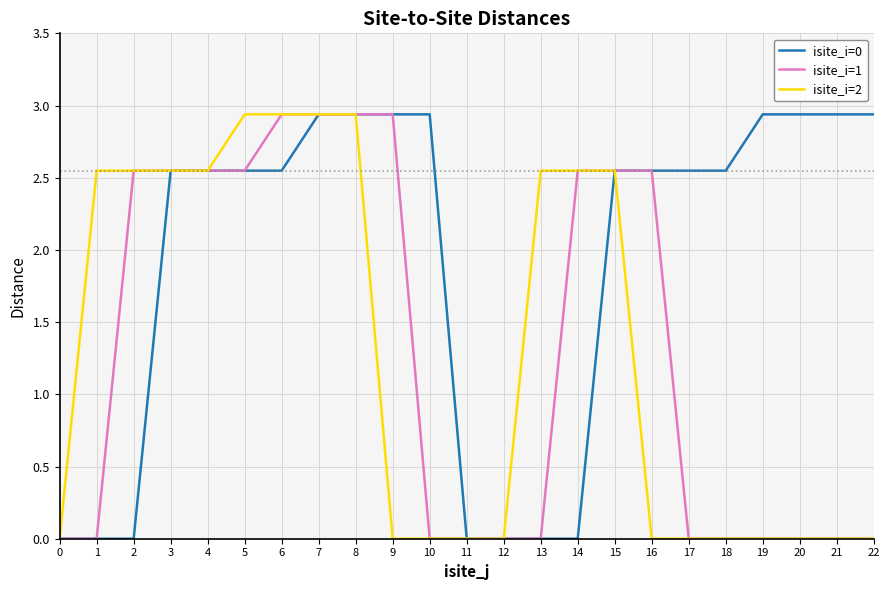

True or false: isite_i=0 and isite_i=2 intersect in this chart.

True